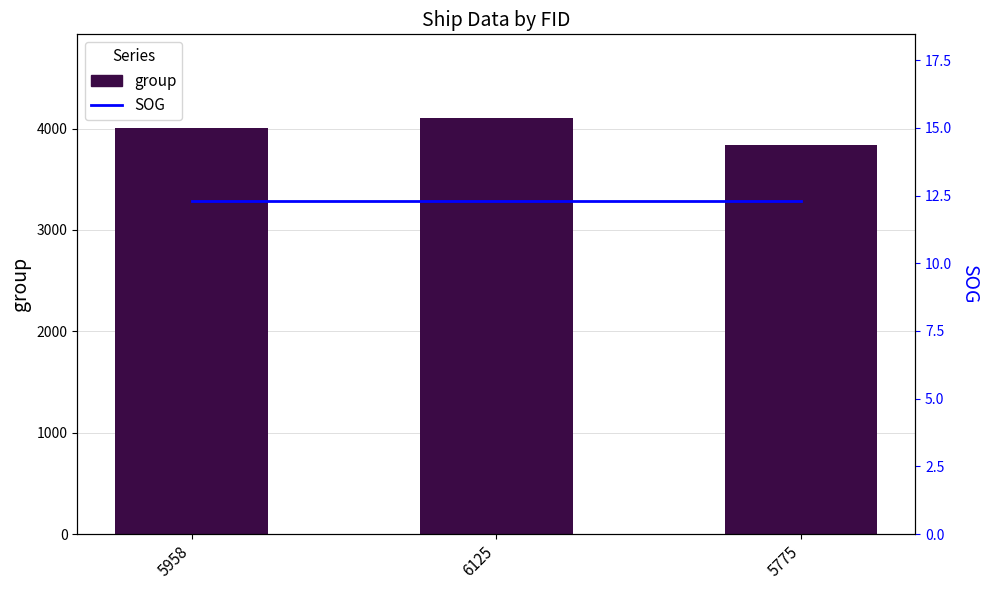

Reading left to right, transcribe all the data shown in this chart.

group: 4001.0	4108.0	3835.0
SOG: 12.3	12.3	12.3